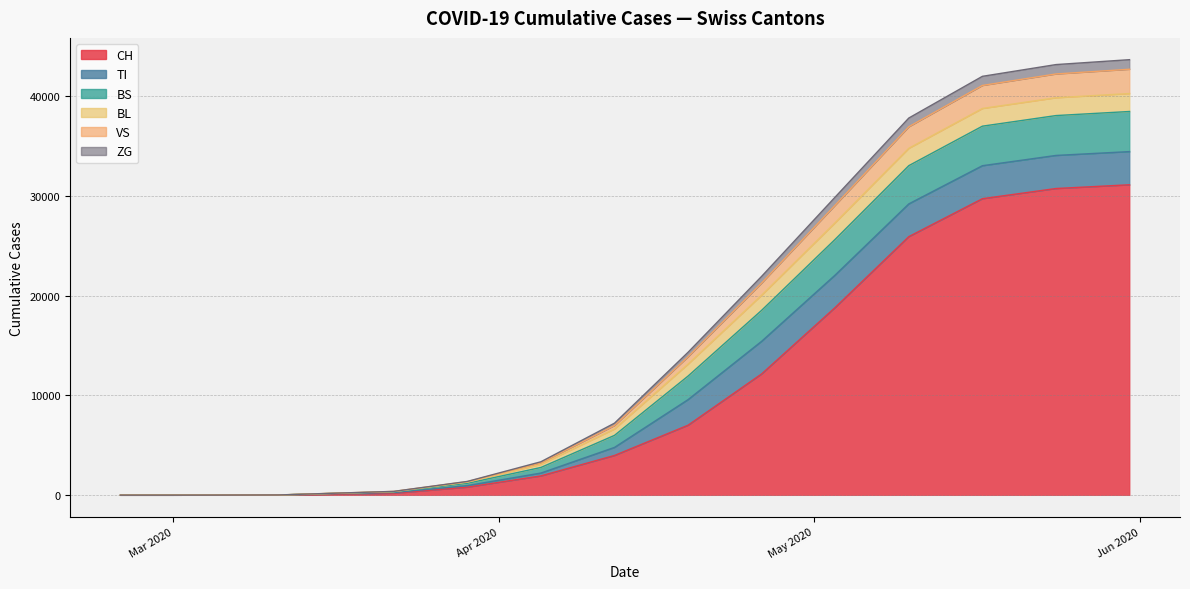

What is the maximum value for TI?

3431